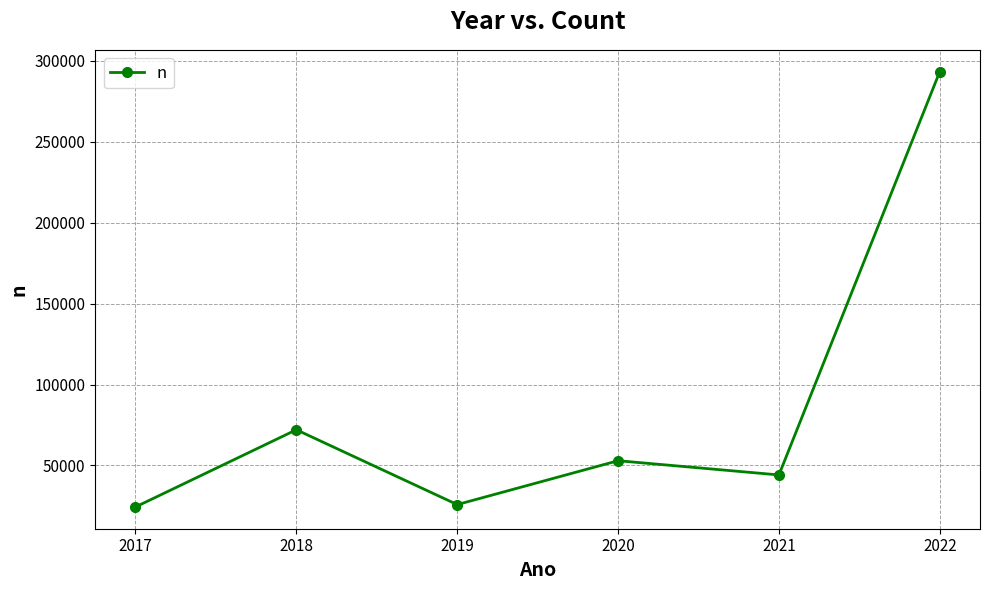

What is the sum of all values?

512554